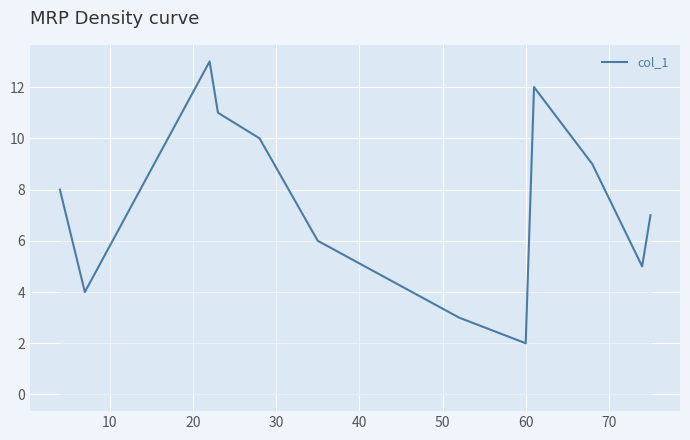

What is the greatest value displayed?

13.0